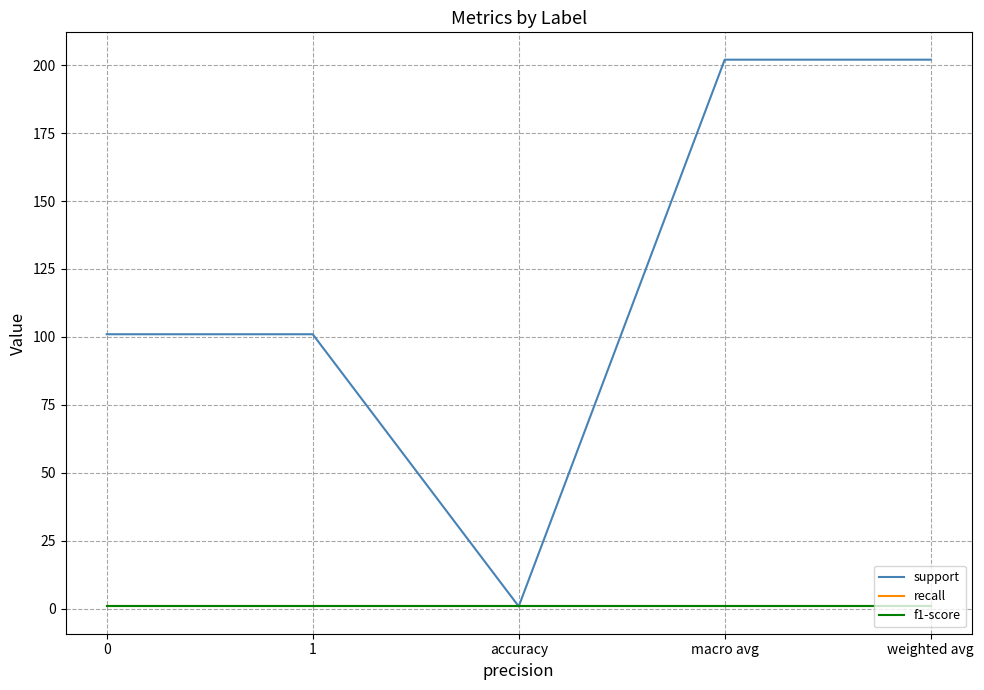

The recall series shows 0.9 at macro avg. True or false?

True